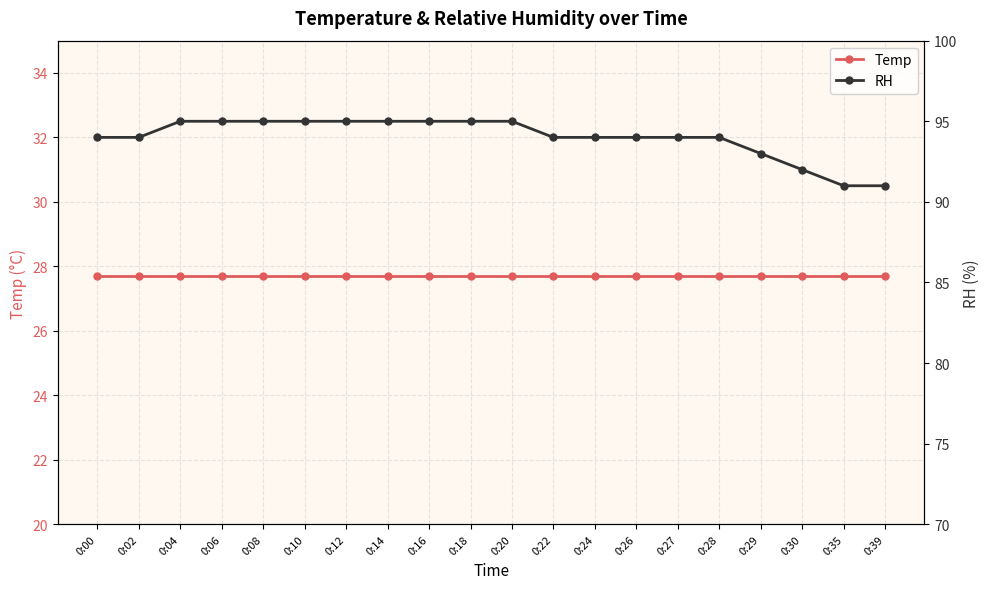

What is the minimum value for Temp?

27.7